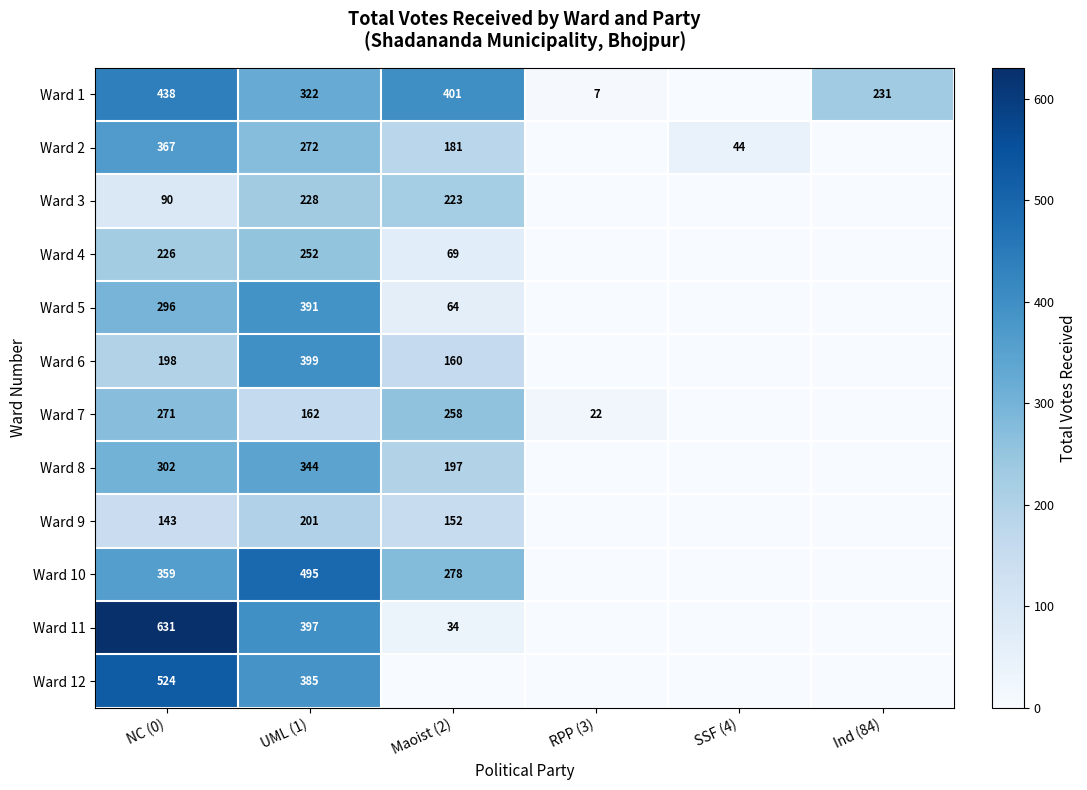

Rank the series at NC (0) from highest to lowest value.

Ward 11, Ward 12, Ward 1, Ward 2, Ward 10, Ward 8, Ward 5, Ward 7, Ward 4, Ward 6, Ward 9, Ward 3